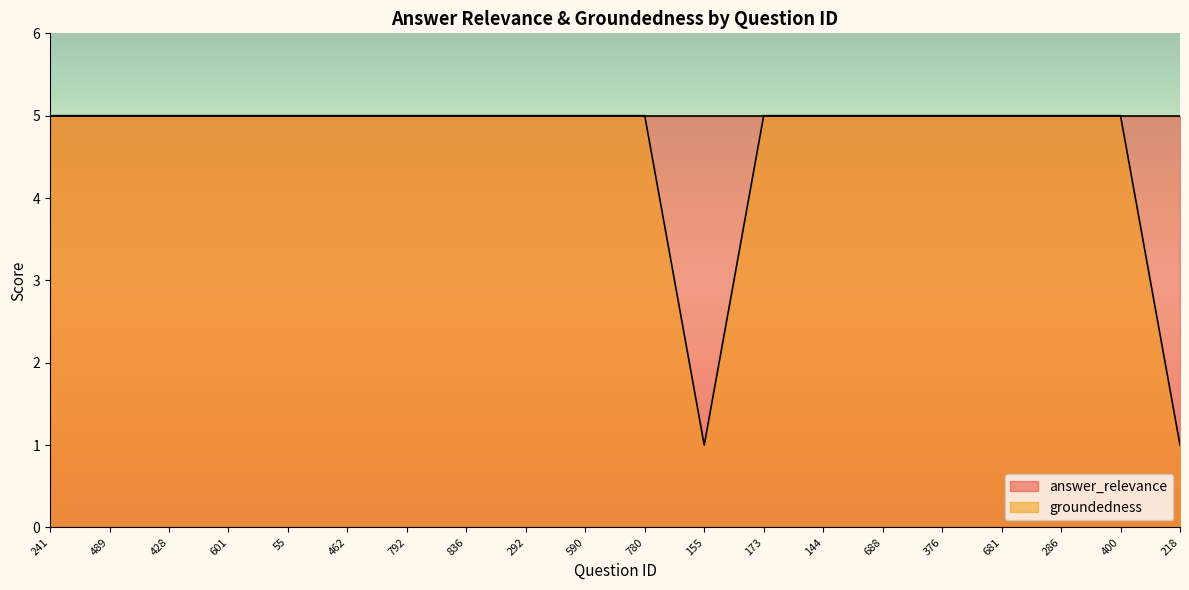

Between 173 and 590, which is larger?

173